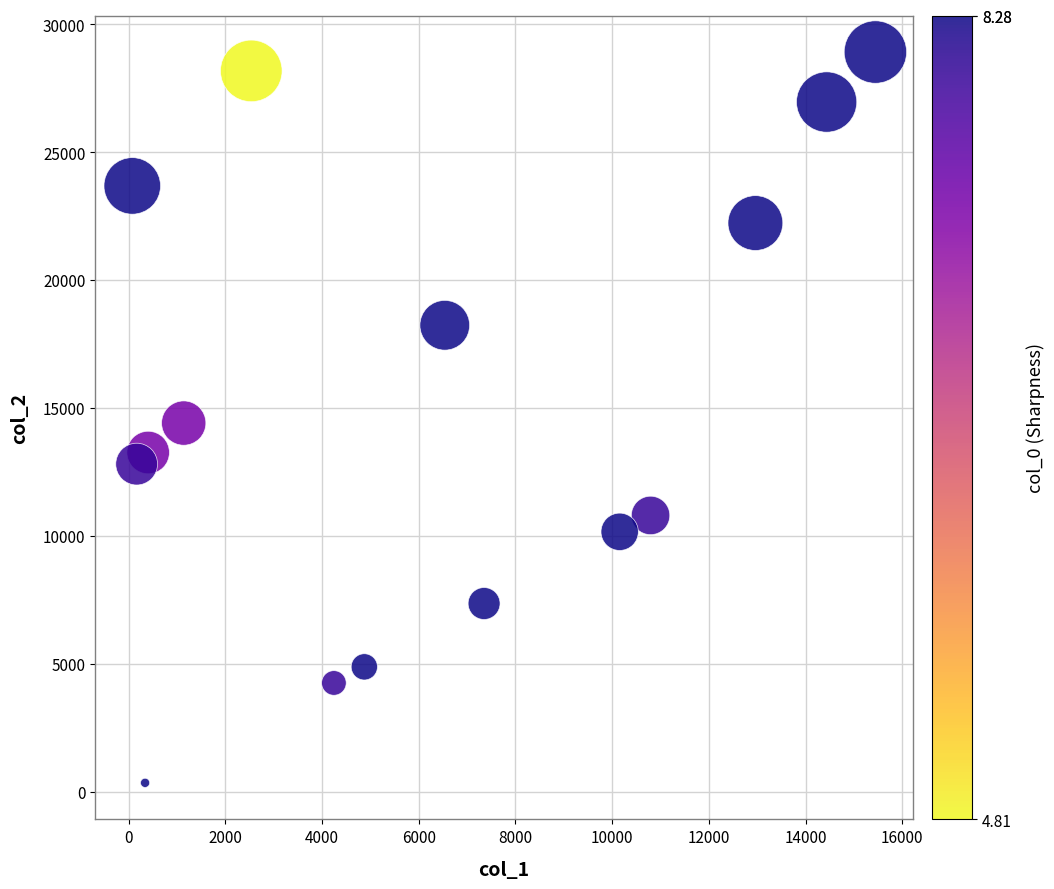

What is the range of Y values (max minus min)?

28570